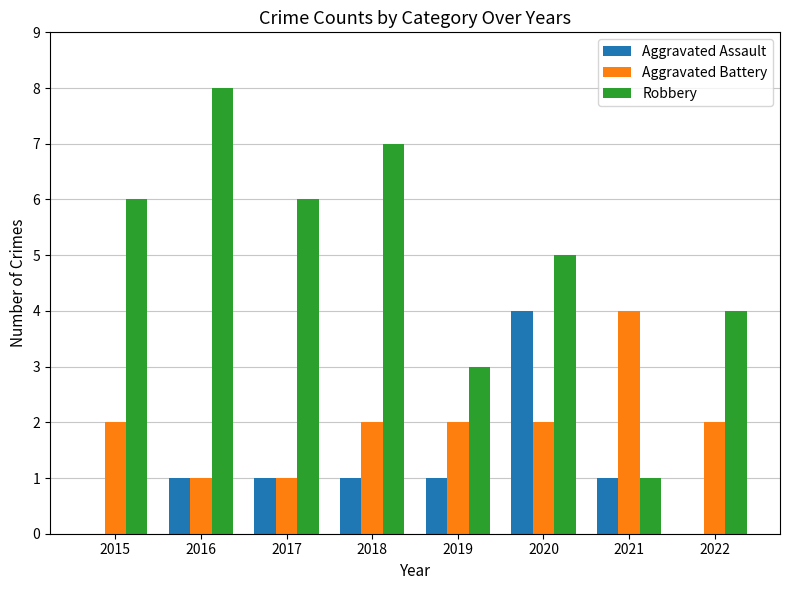

What is the difference between the Aggravated Battery values at 2019 and 2016?

1